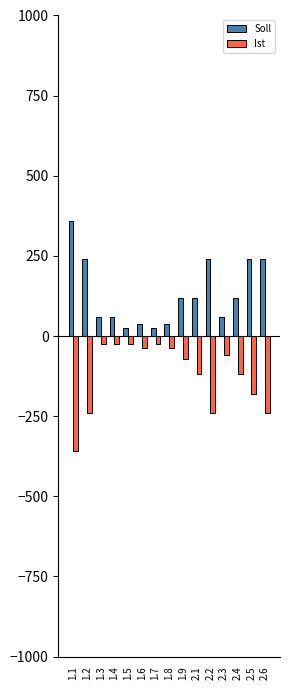

What is the difference between the highest and lowest values at 2.1?

240